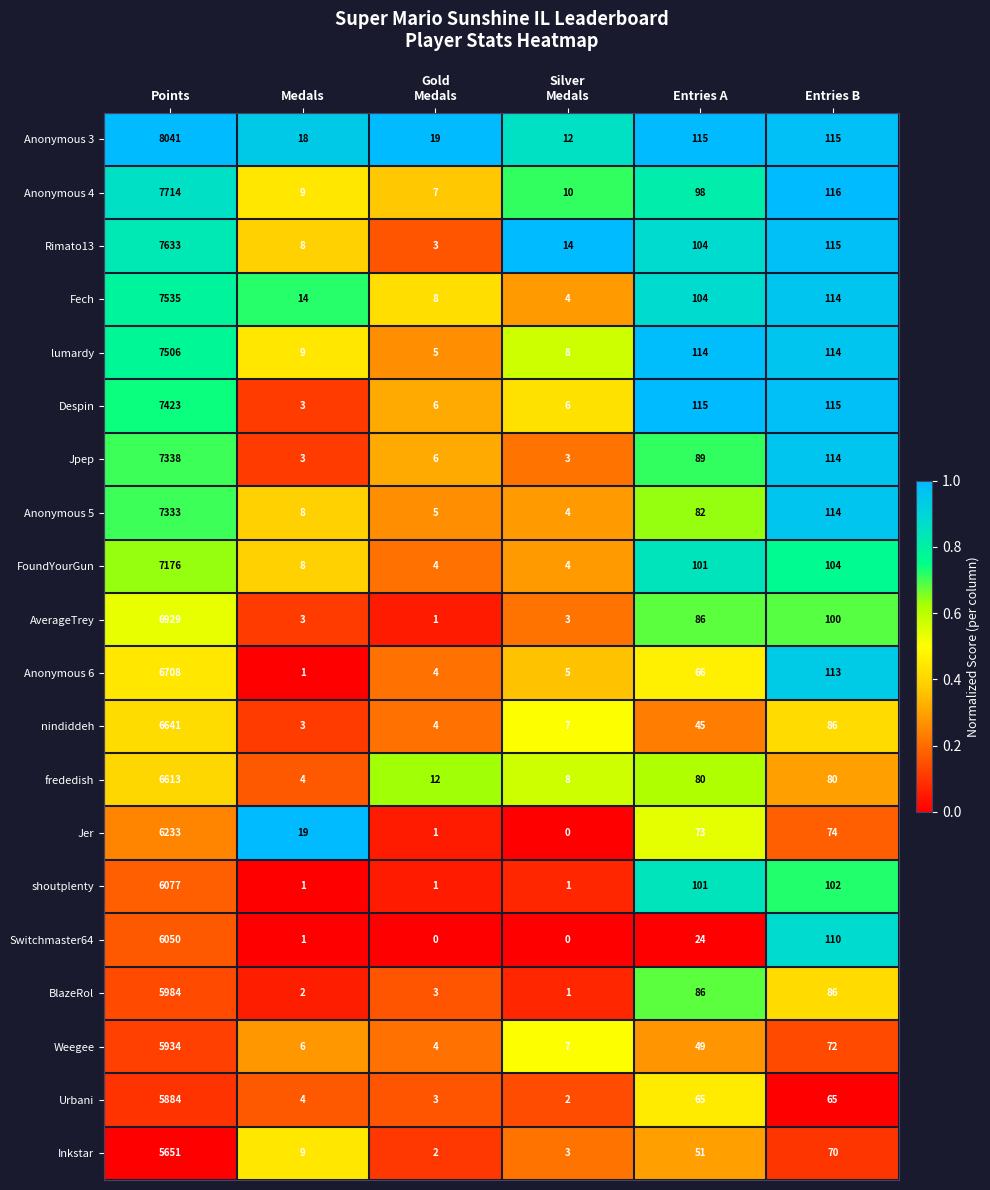

True or false: Urbani has a value of 3 at Medals.

False